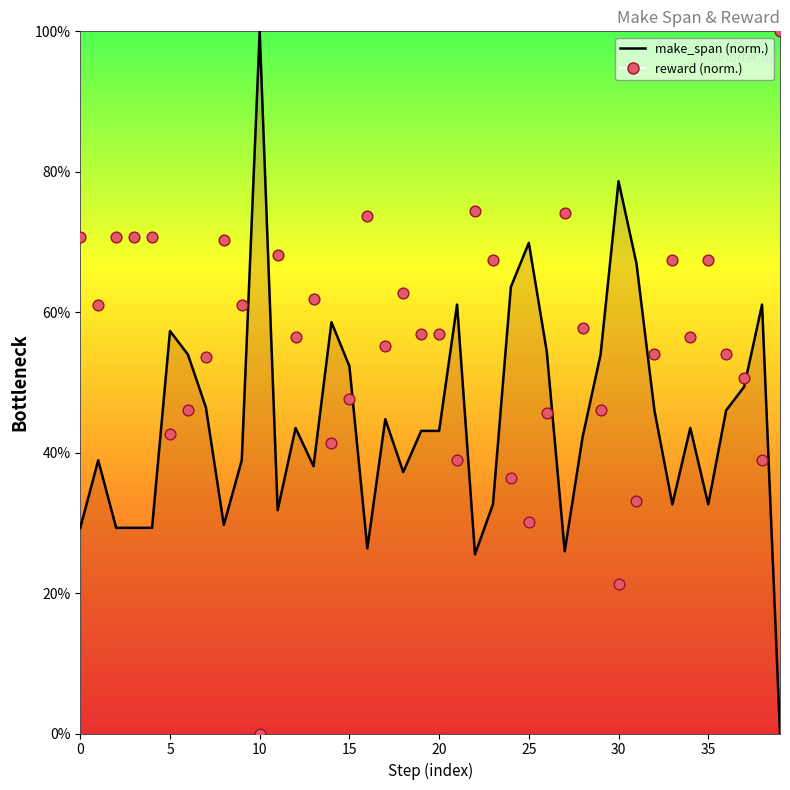

Which series reaches the maximum Y coordinate?

make_span